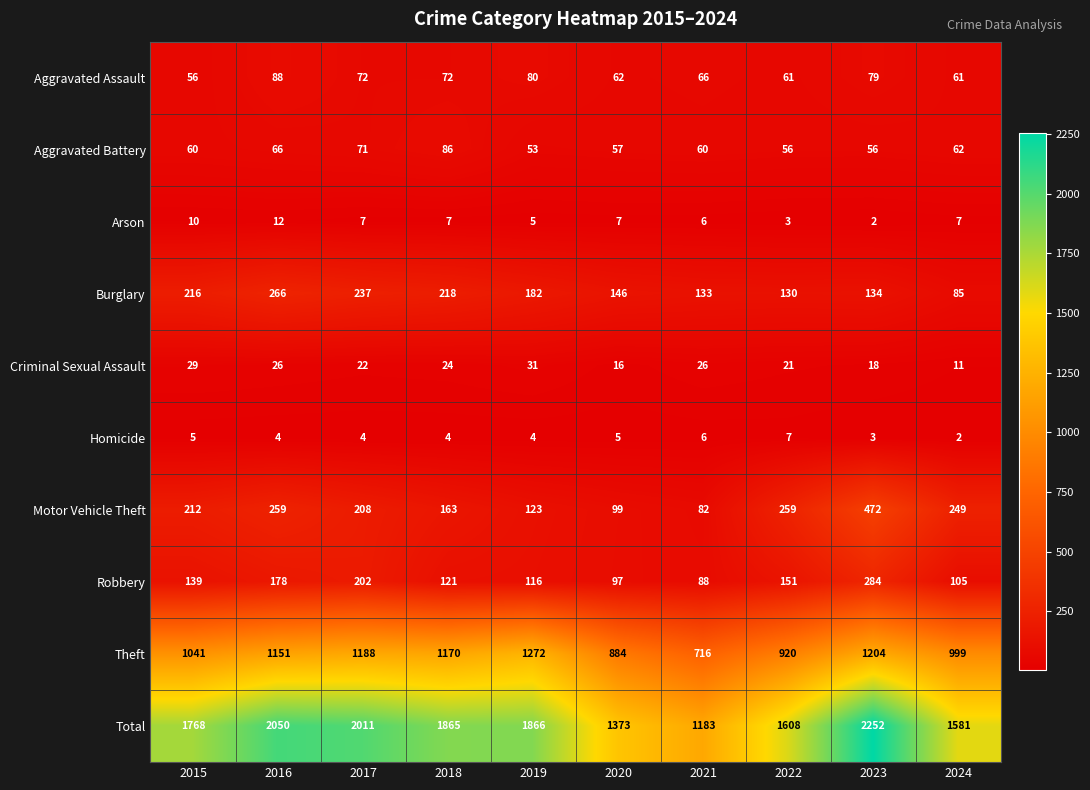

What is the difference between the Arson values at 2017 and 2015?

3